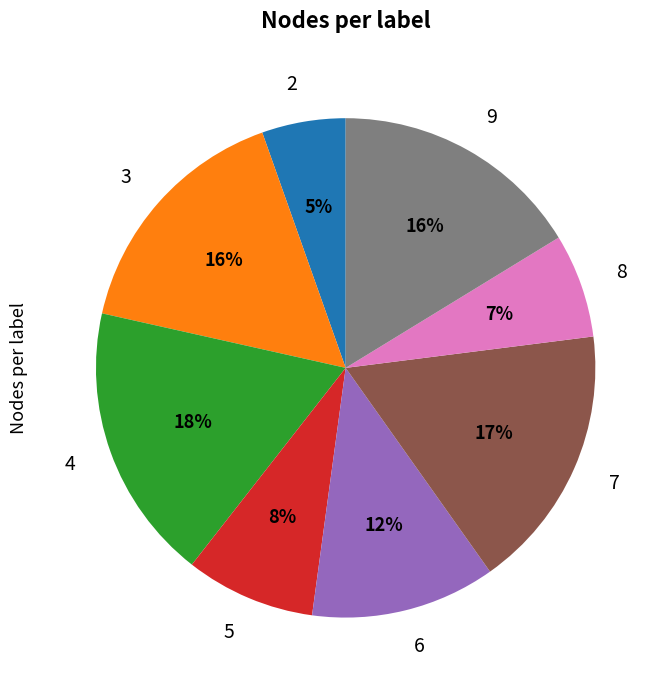

What percentage is the 4 slice, to the nearest percent?

18%